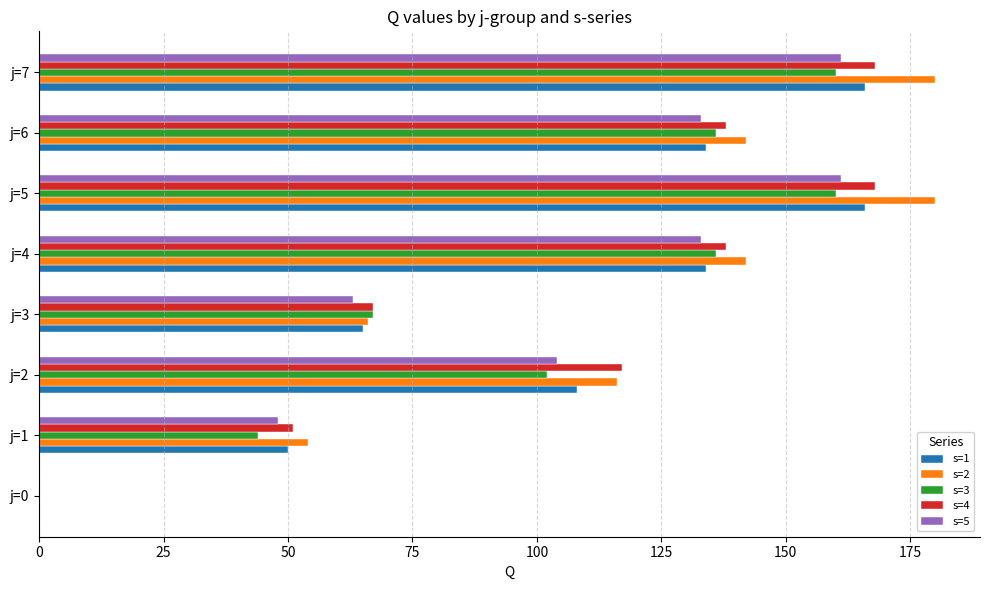

What is the sum of all s=2 values?

880